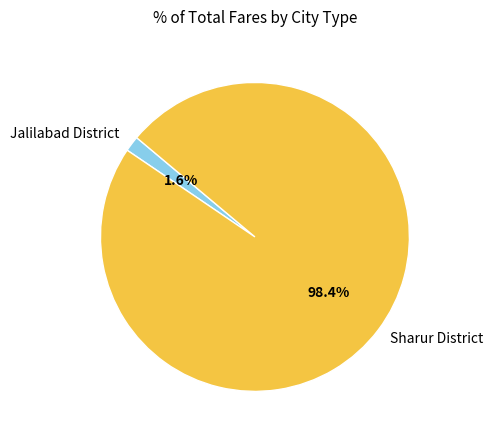

Between Sharur District and Jalilabad District, which is larger?

Sharur District